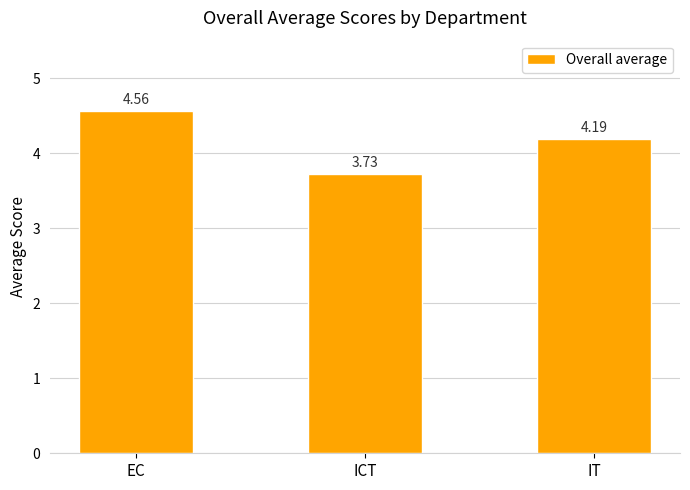

Are the bars grouped side by side (vs. stacked)?

No